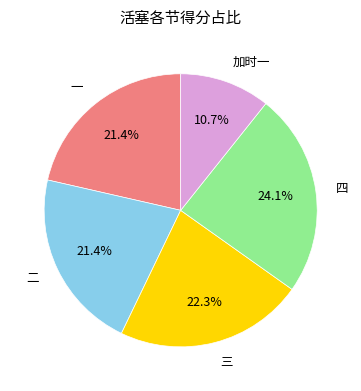

Combined, what portion of the pie is 二 and 加时一?

32.1%